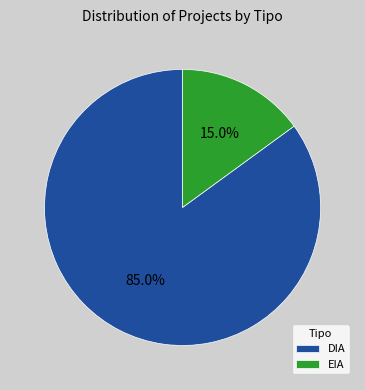

To the nearest percent, what is the difference between the DIA and EIA slice percentages?

70%